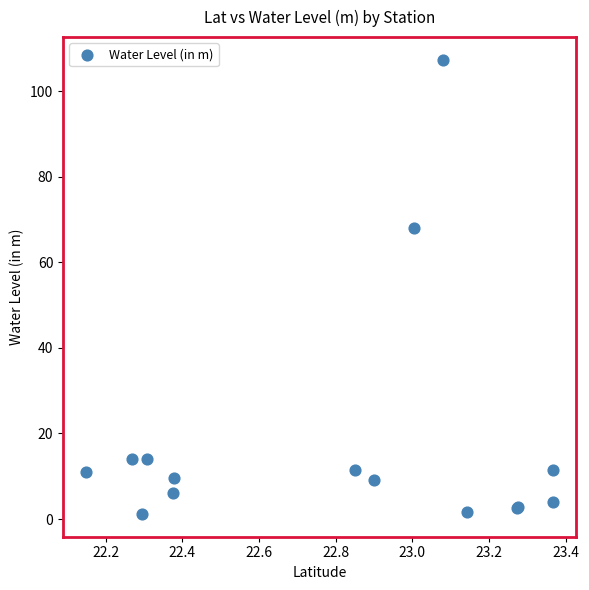

What Y value in the scatter plot is closest to 54?

67.9